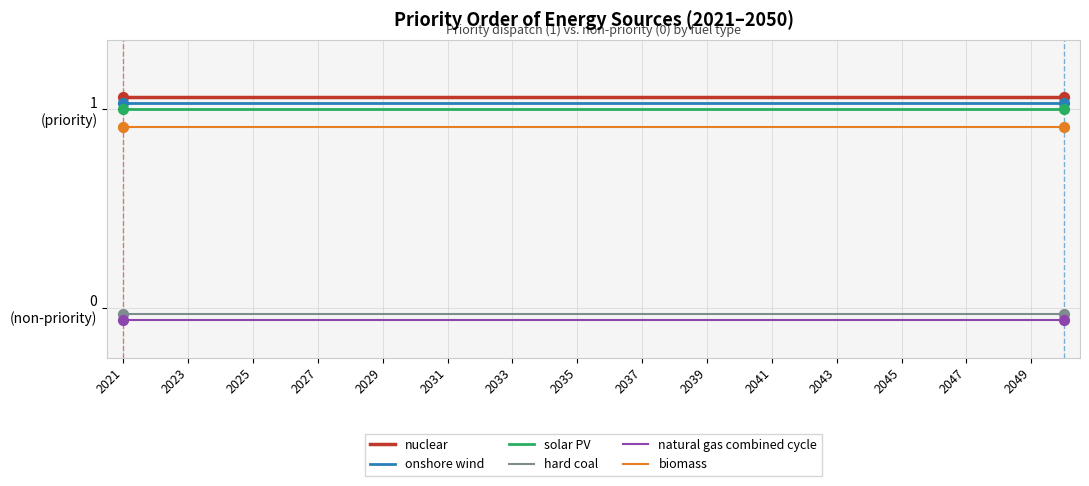

Which series has the largest total across all categories?

nuclear